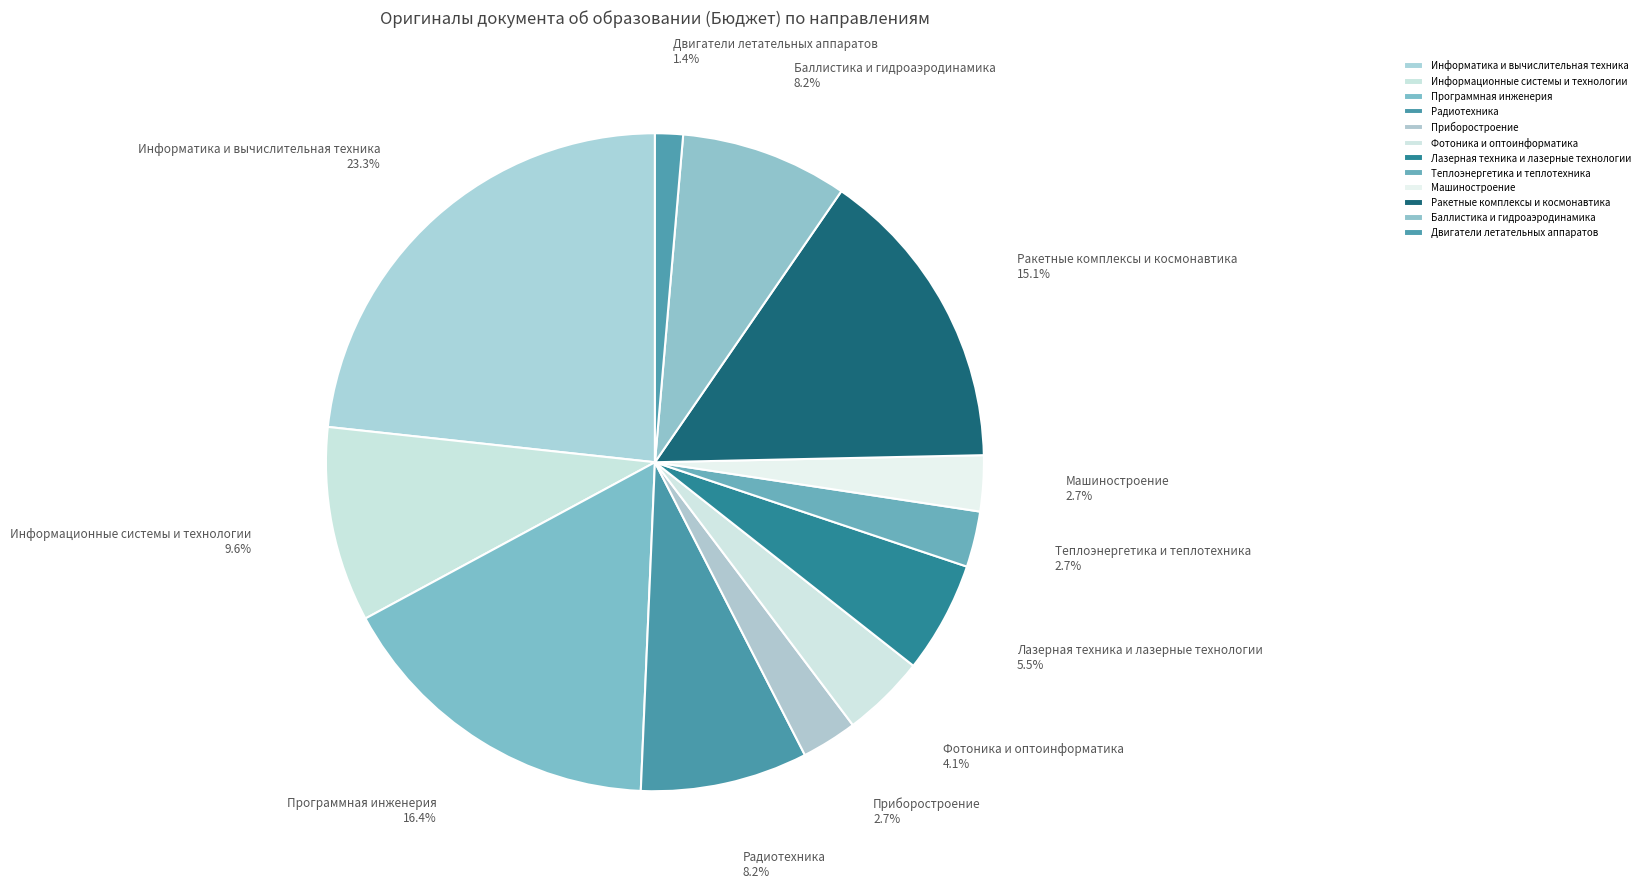

Is there any slice that represents more than half of the pie?

No